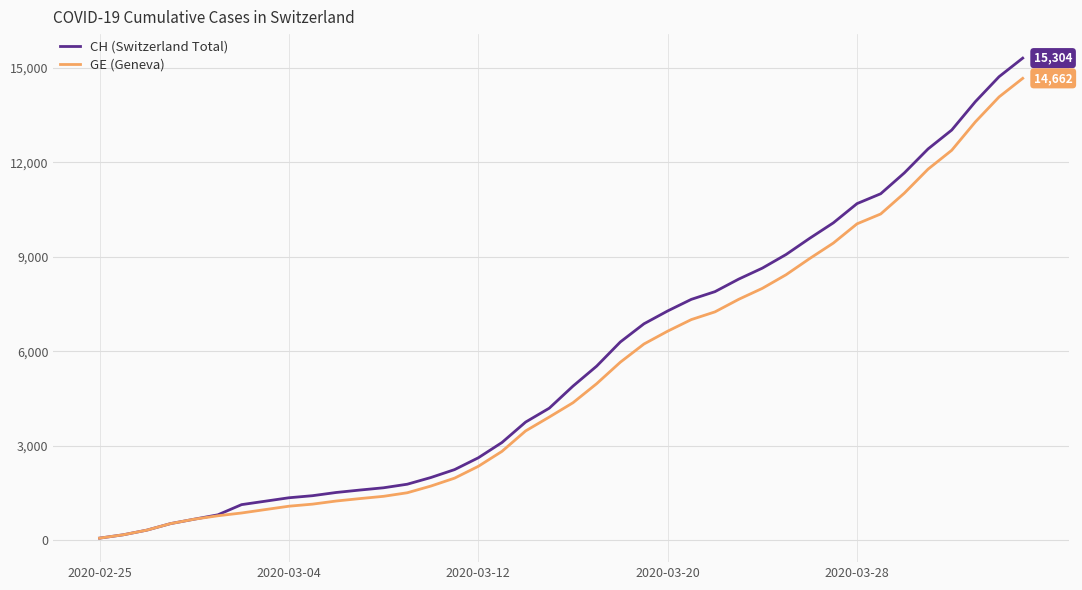

Rank the series by their maximum value, from lowest to highest.

GE (Geneva), CH (Switzerland Total)